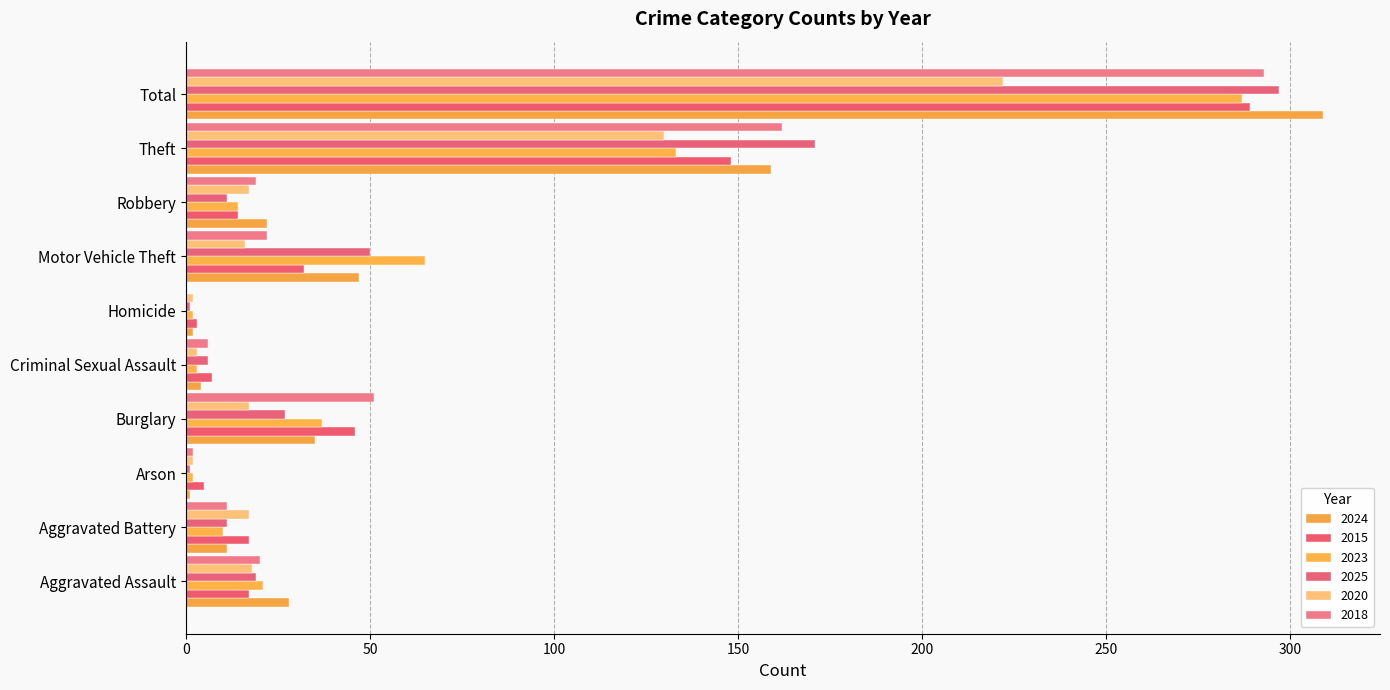

What is the difference between the 2025 values at Arson and Burglary?

26